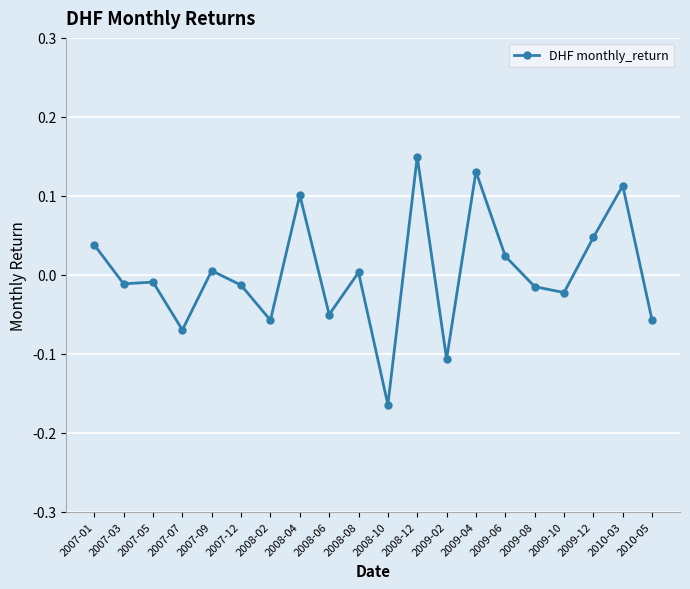

The value at 2008-06 is -0.0. True or false?

False